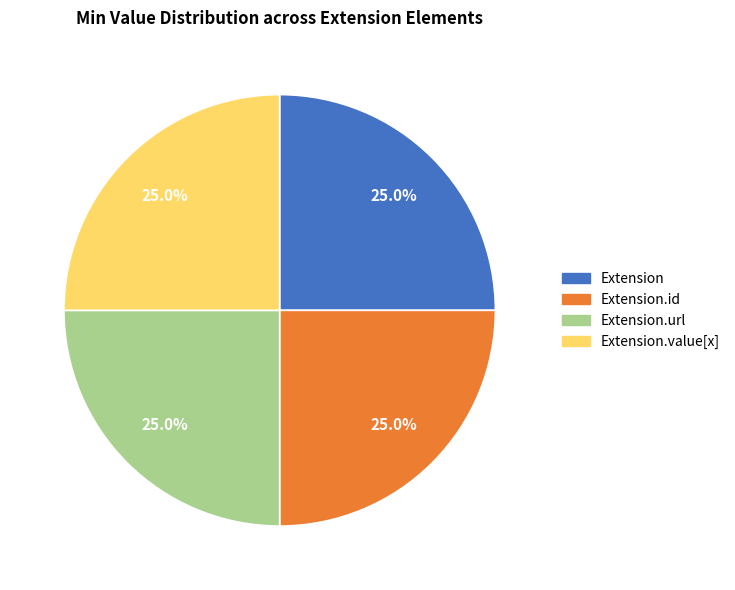

Is there a majority slice in this chart?

No